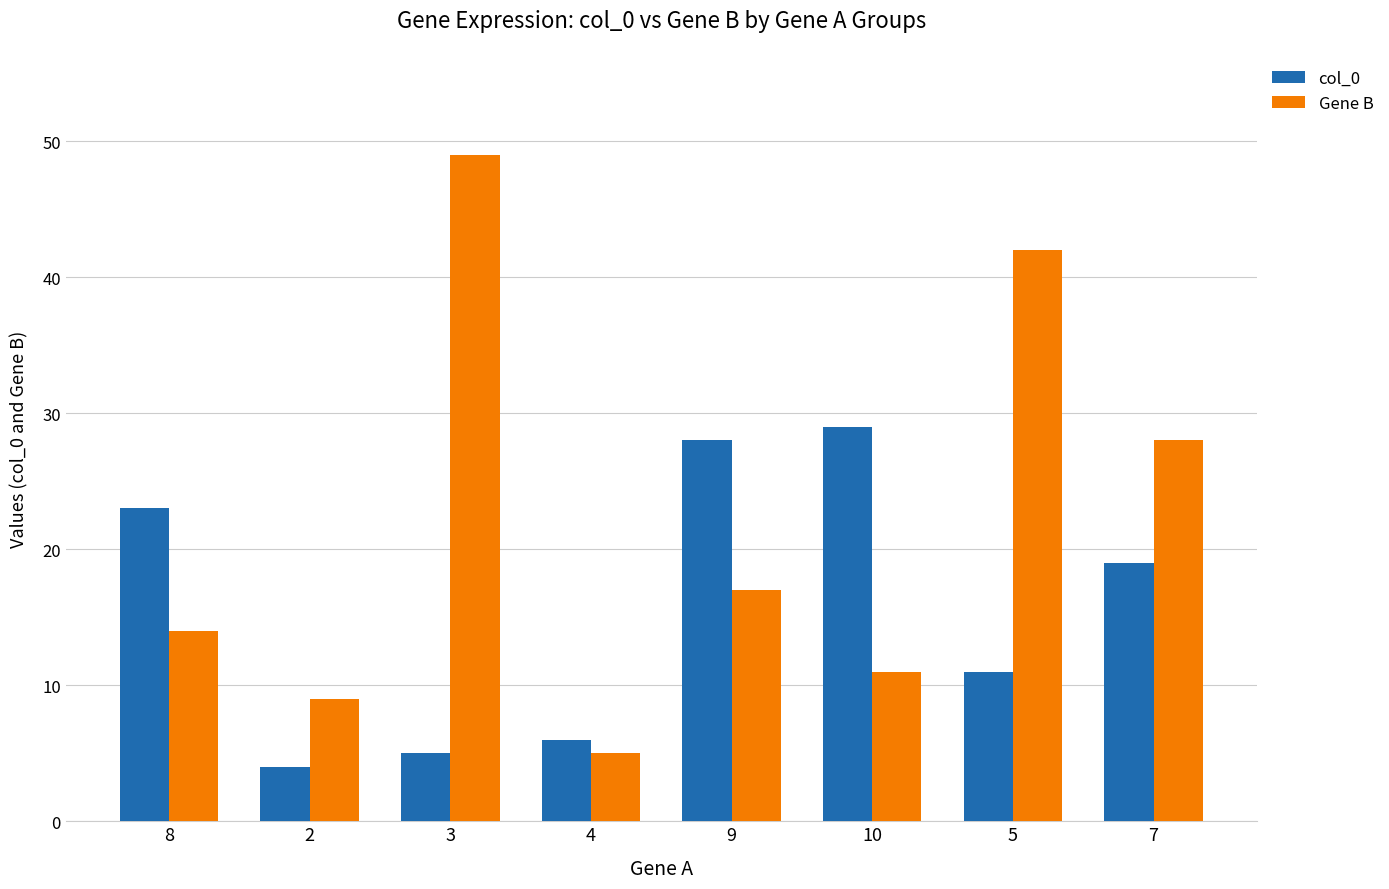

At which category is the sum across all series the highest?

3